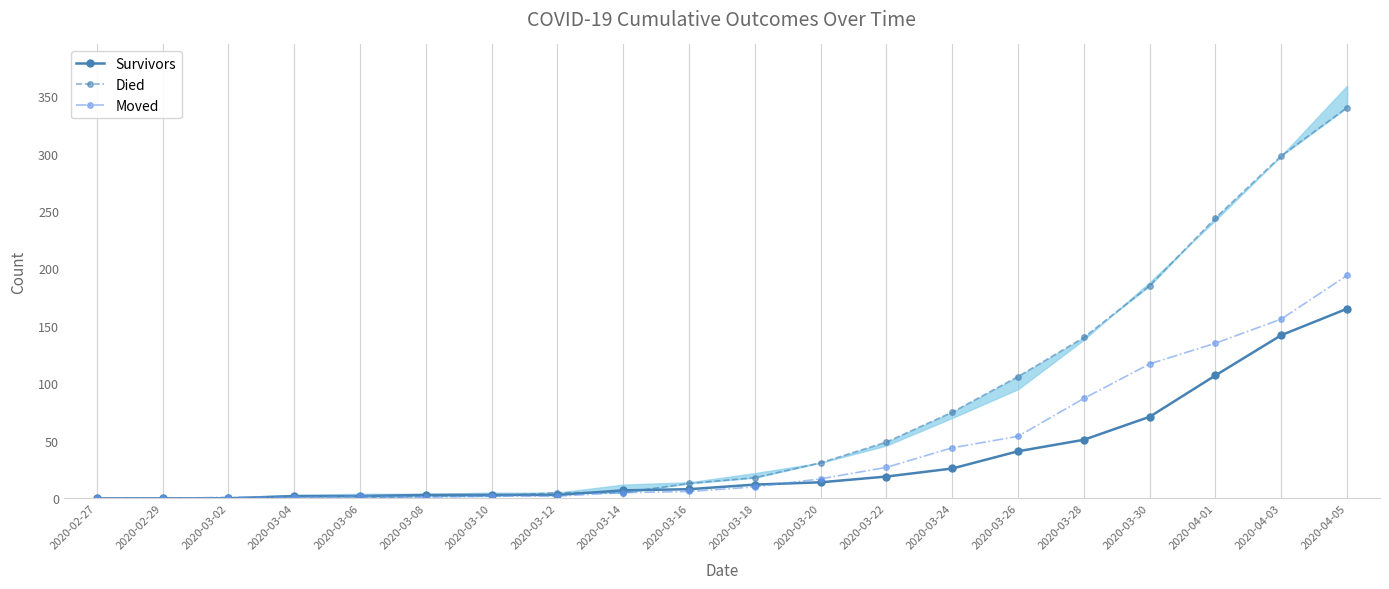

Which series ends up on top after the final intersection of Moved and Survivors?

Moved